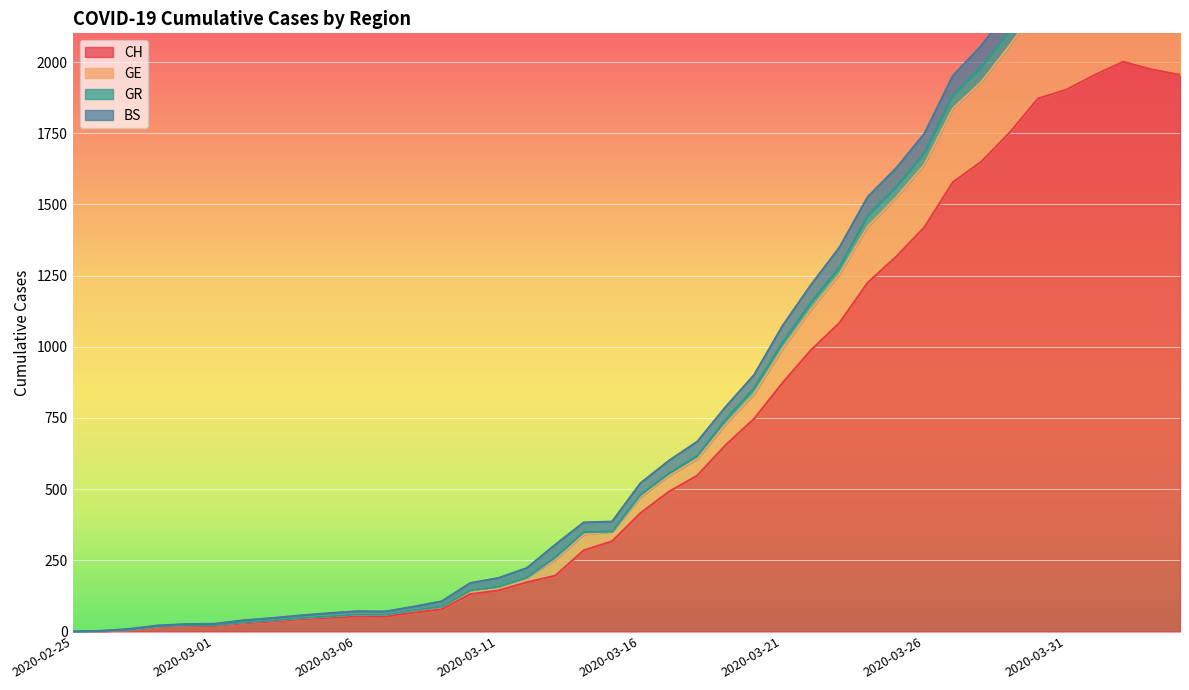

Is it true that GR equals 3514 at 2020-04-03?

False